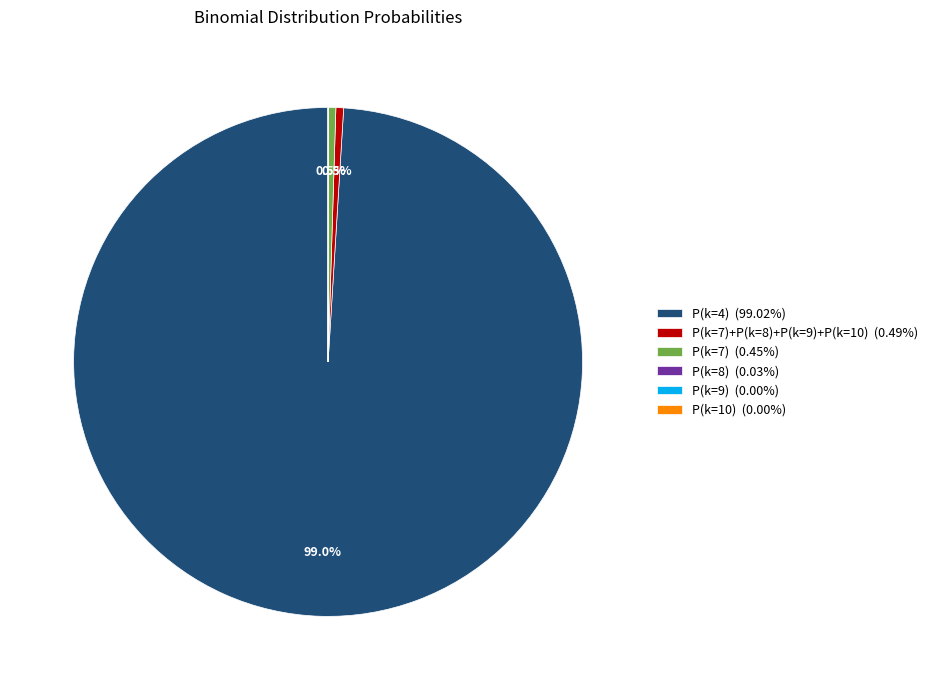

Is P(k=7)+P(k=8)+P(k=9)+P(k=10) (0.49%) the majority of the pie?

No